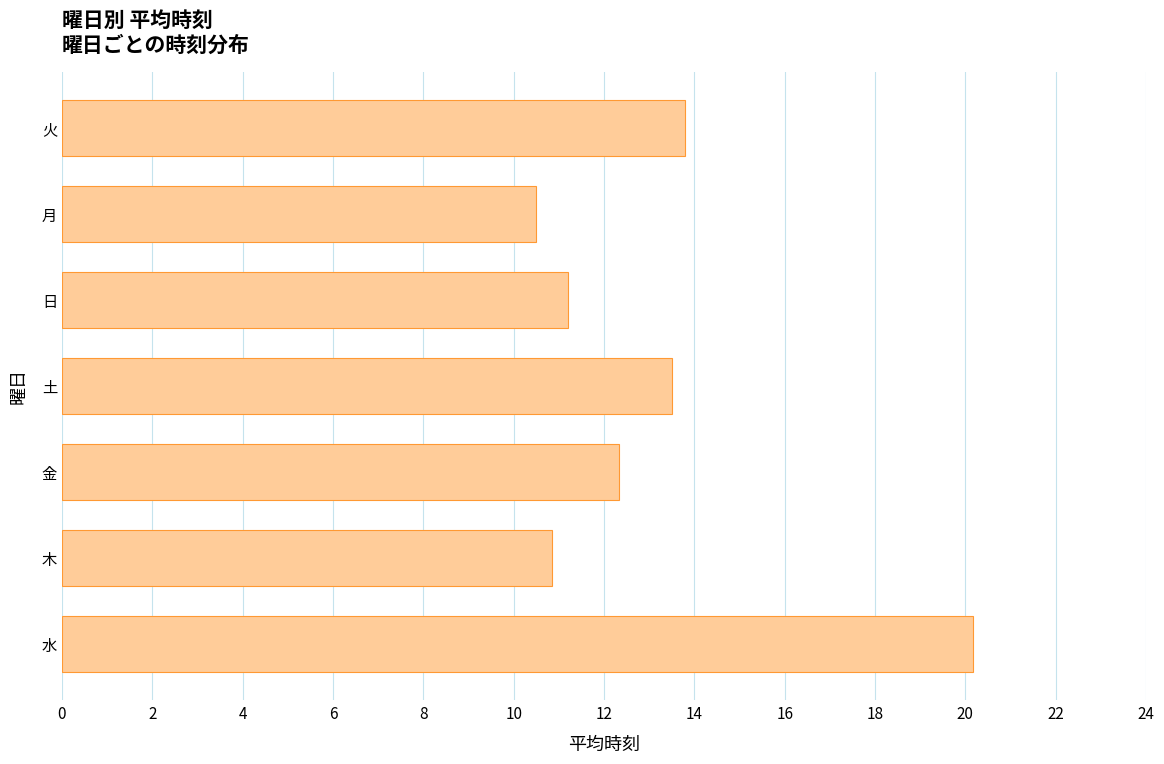

Reading top to bottom, what are all the values shown in this chart?

火=13.8	月=10.5	日=11.2	土=13.5	金=12.3	木=10.8	水=20.2